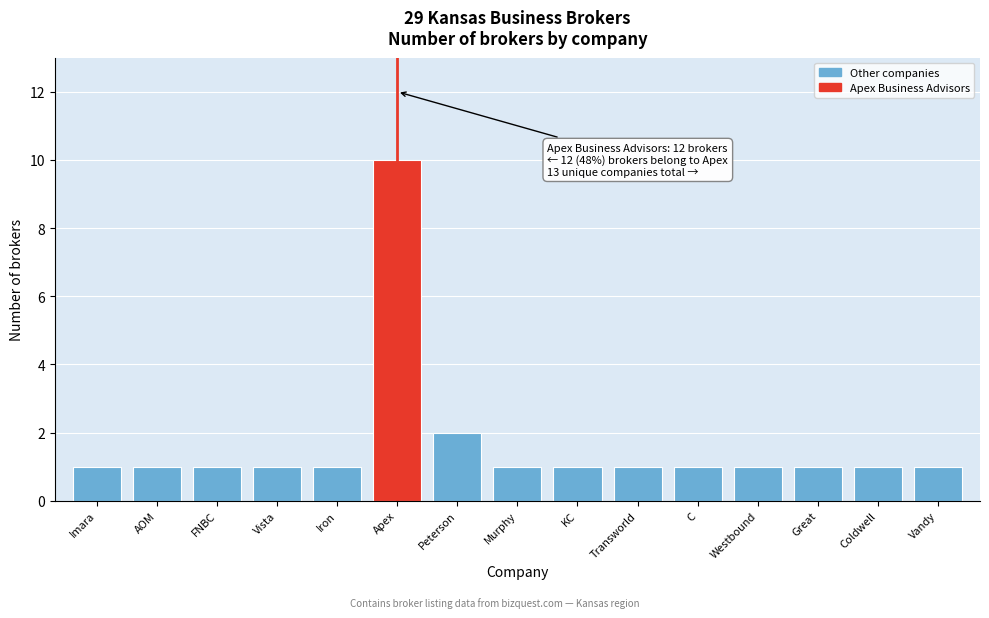

Reading left to right, transcribe all the data shown in this chart.

Imara=1	AOM=1	FNBC=1	Vista=1	Iron=1	Apex=10	Peterson=2	Murphy=1	KC=1	Transworld=1	C=1	Westbound=1	Great=1	Coldwell=1	Vandy=1